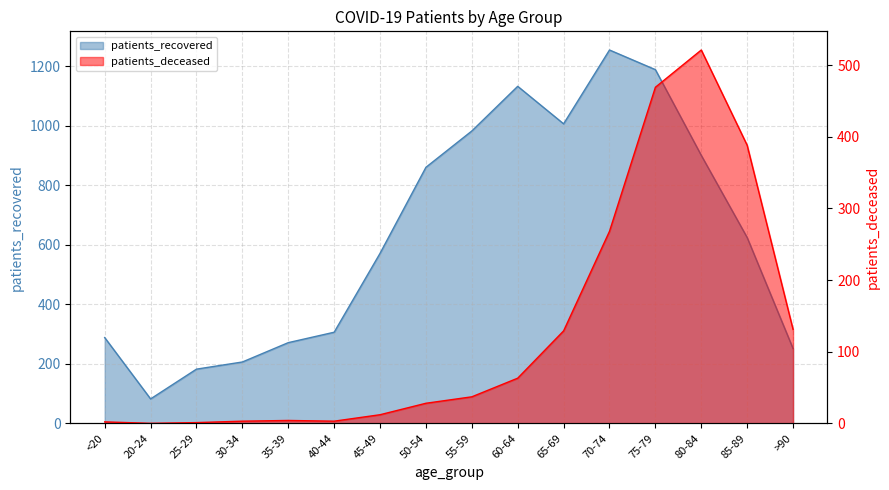

How many interior local peaks does the patients_recovered series have?

2